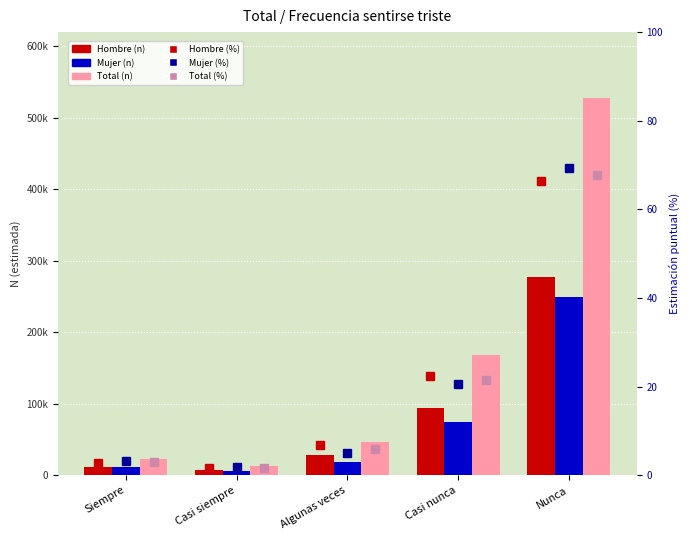

What is the sum of all Mujer (%) % values?

100.0